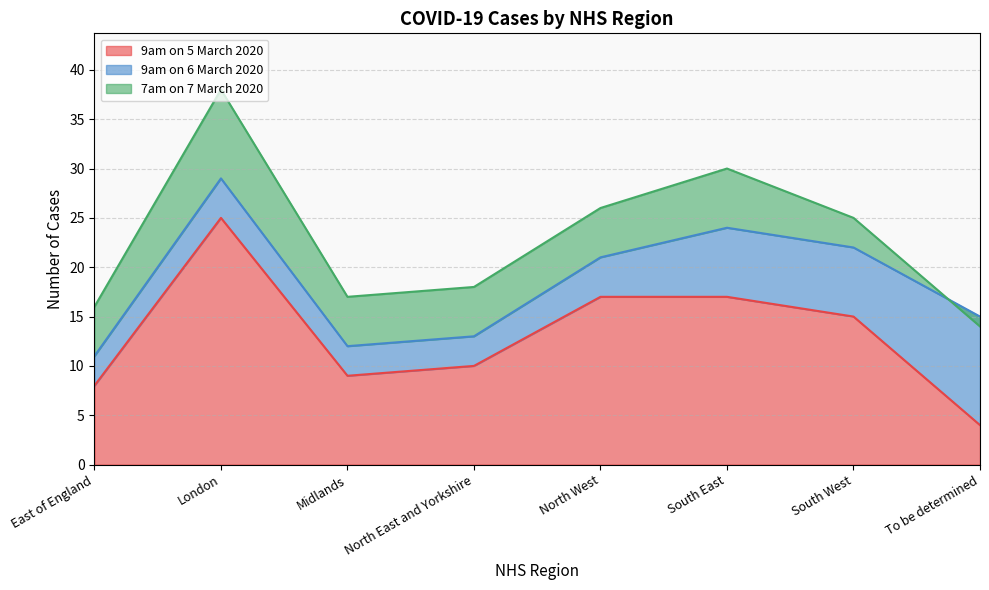

Where is 9am on 5 March 2020 nearest to the value 14?

South West